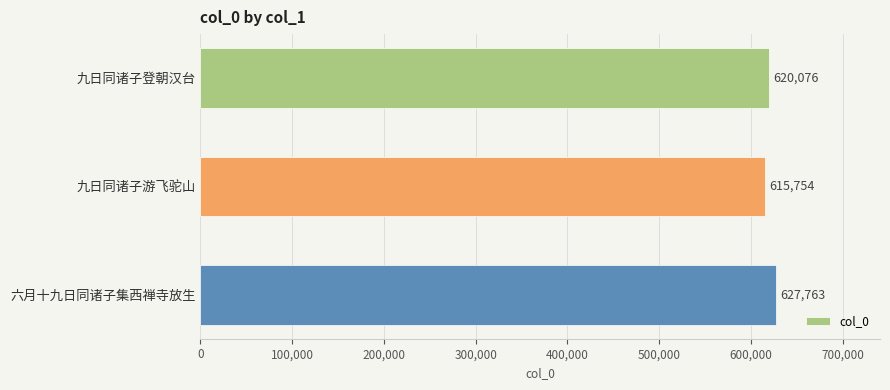

True or false: the data shows 155689 at 九日同诸子登朝汉台.

False